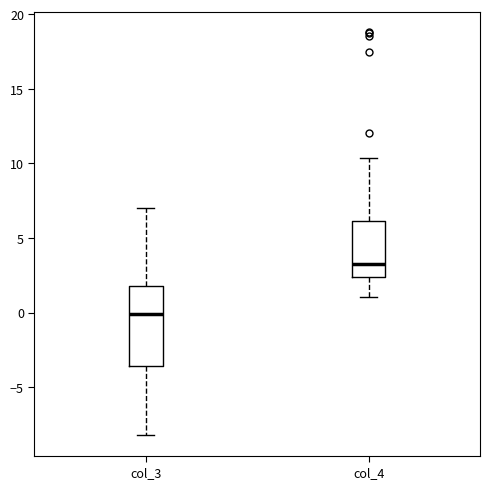

Reading left to right, transcribe this box plot: for each box, give where its median line is, the range the box spans, and where its two whiskers end, as read against the y-axis. The values are not printed on the chart, so give them approximately, as read against the axis.

col_3: median 0.0, box -3.5 to 2.0, whiskers -8.0 to 7.0
col_4: median 3.5, box 2.5 to 6.0, whiskers 1.0 to 10.5